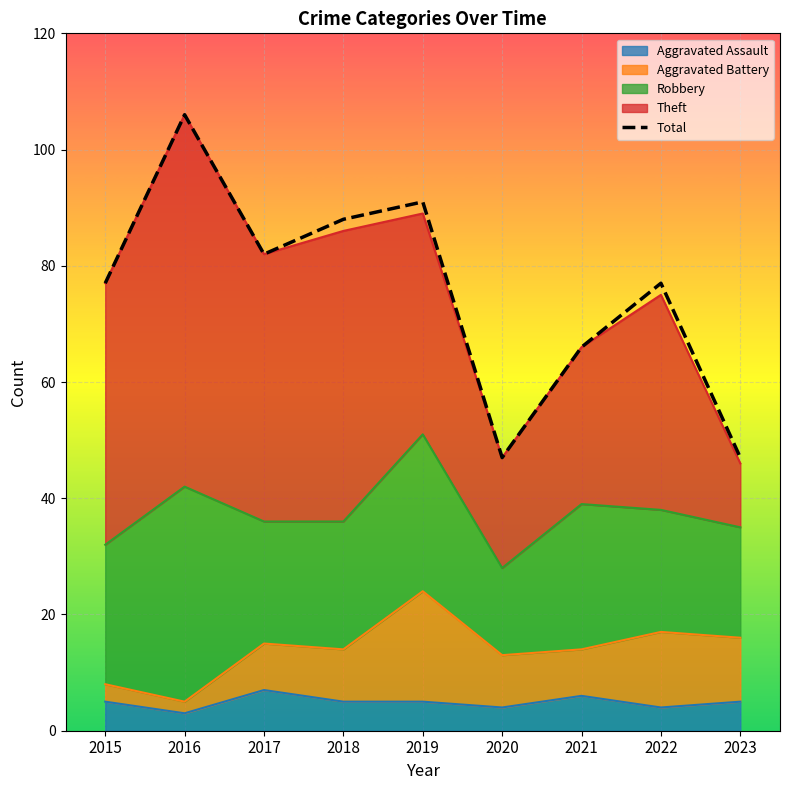

Reading right to left, extract all data points from this chart.

2023=47	2022=77	2021=66	2020=47	2019=91	2018=88	2017=82	2016=106	2015=77